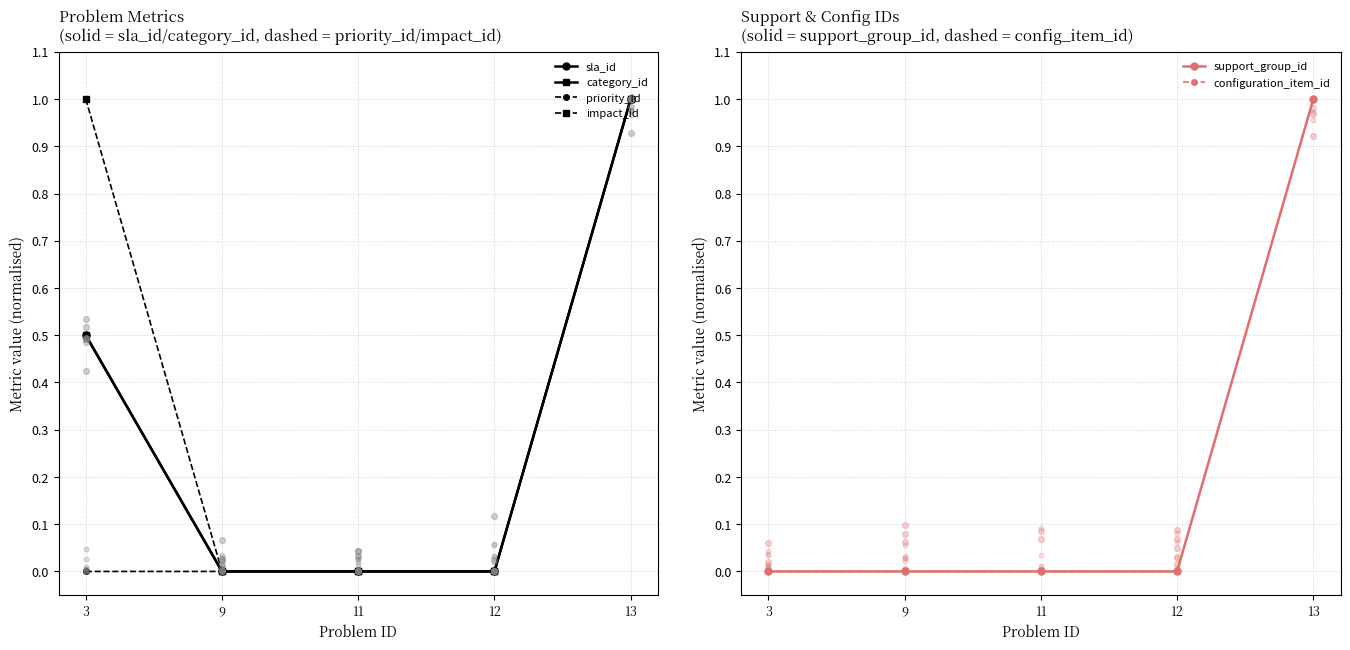

Is the value of impact_id at 11 greater than the value of configuration_item_id at 11?

No